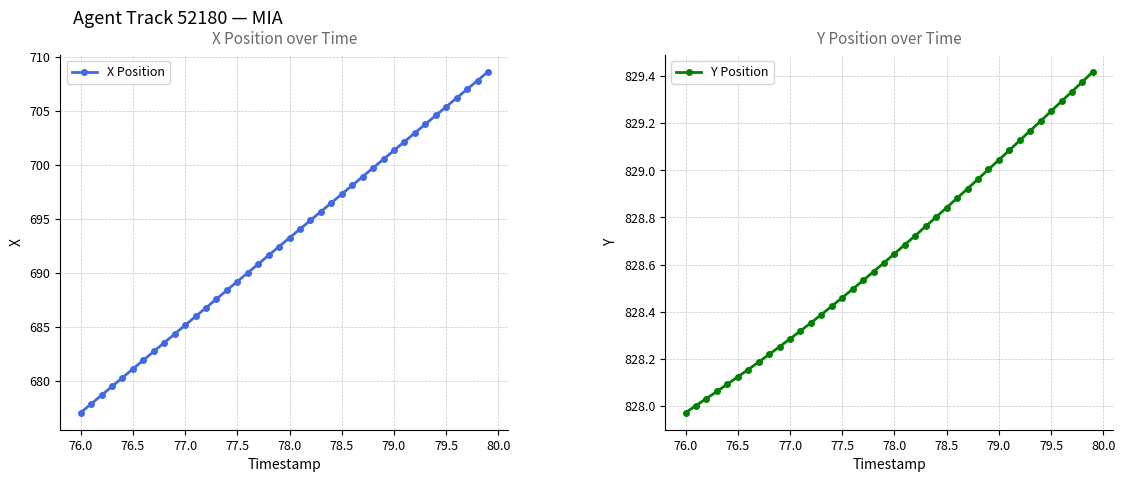

Which series has the largest total across all categories?

Y Position